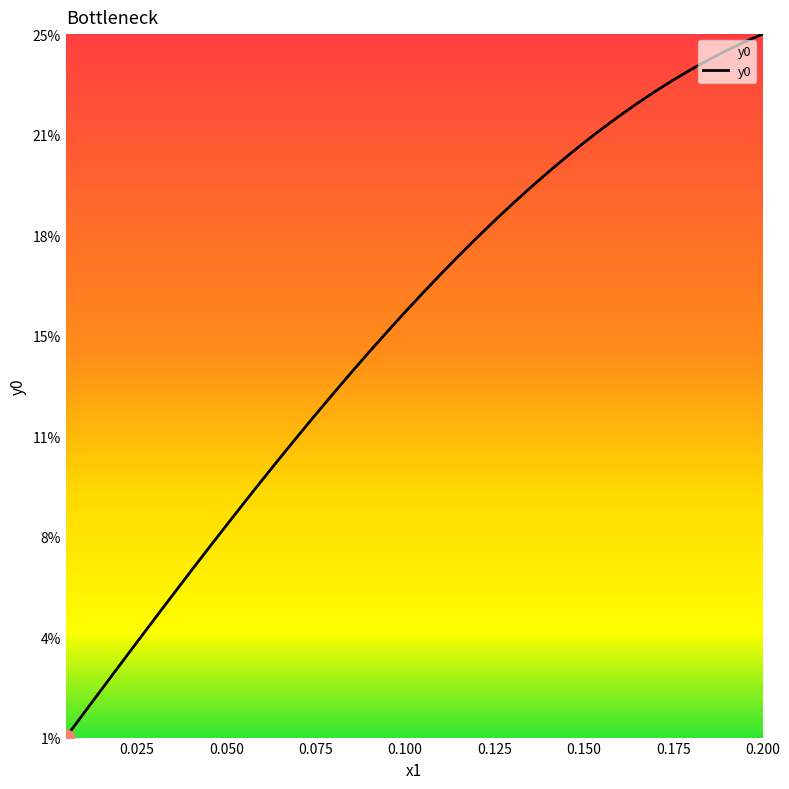

Does the chart have visible grid lines?

No